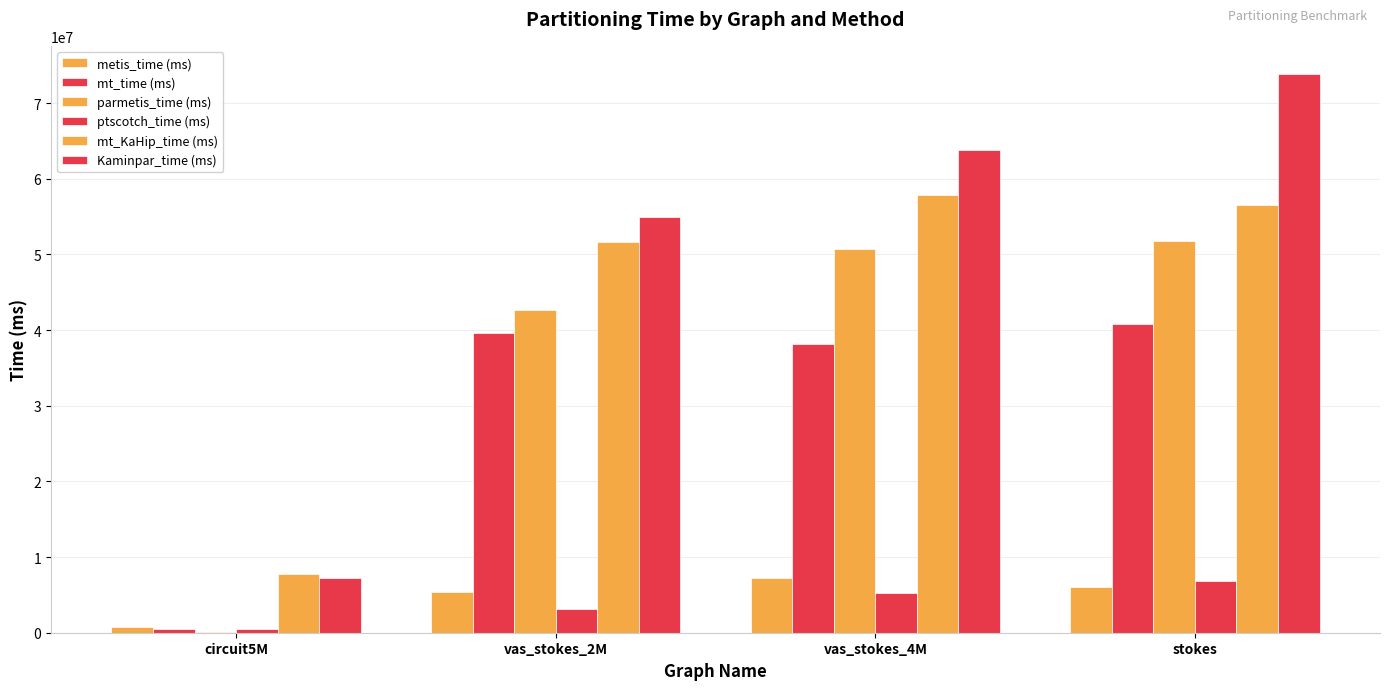

List the series in order of their peak value, lowest first.

ptscotch_time (ms), metis_time (ms), mt_time (ms), parmetis_time (ms), mt_KaHip_time (ms), Kaminpar_time (ms)